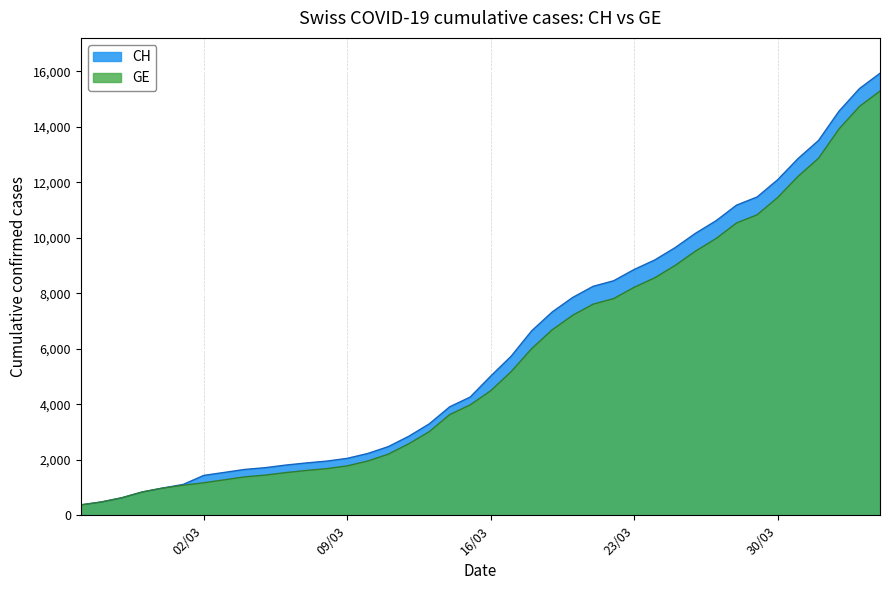

True or false: CH and GE intersect in this chart.

False